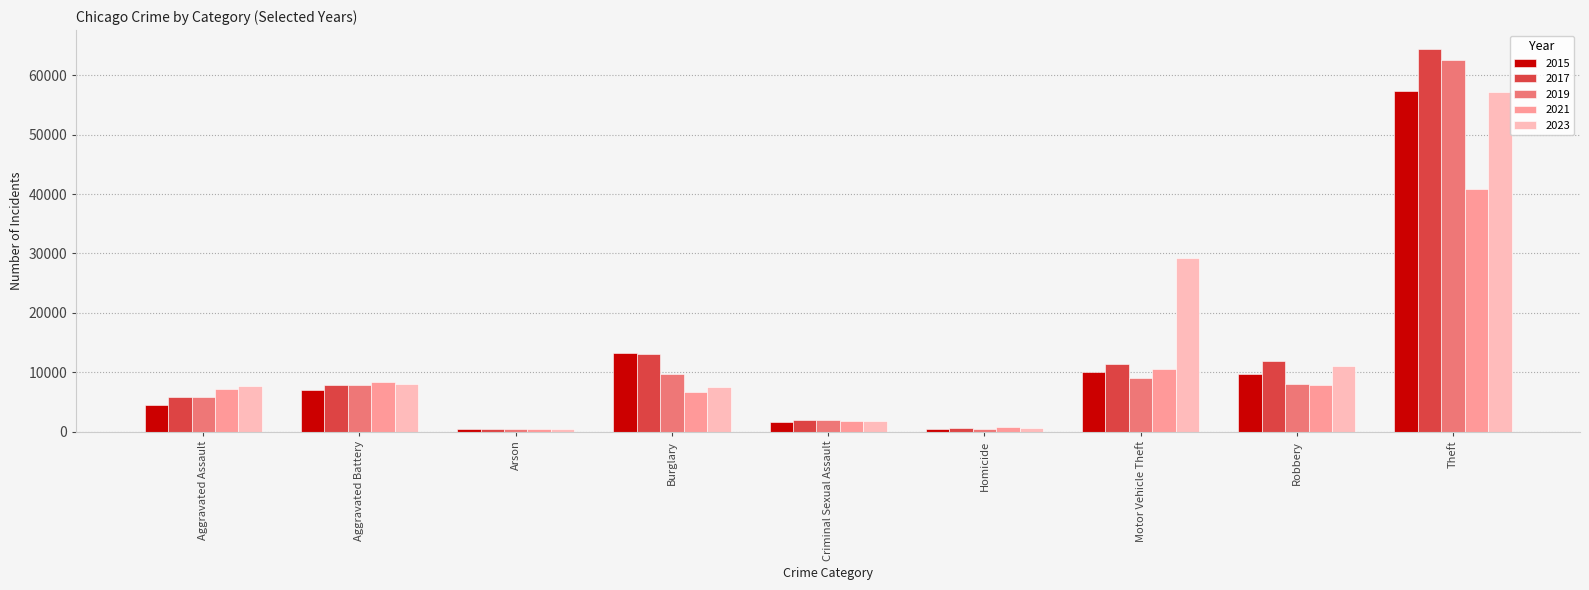

What is the greatest value displayed?

64386